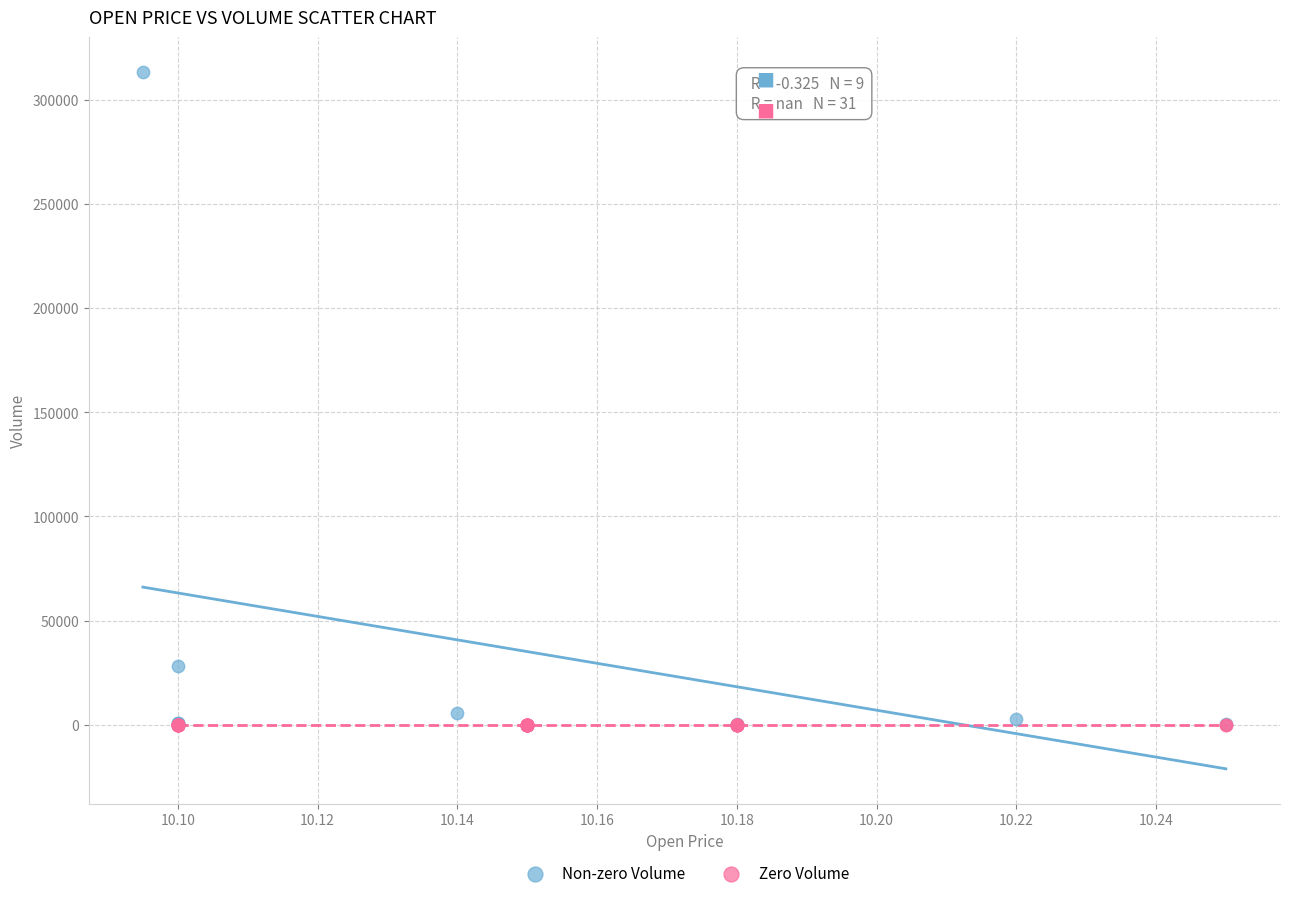

Which series reaches the maximum Y coordinate?

Non-zero Volume